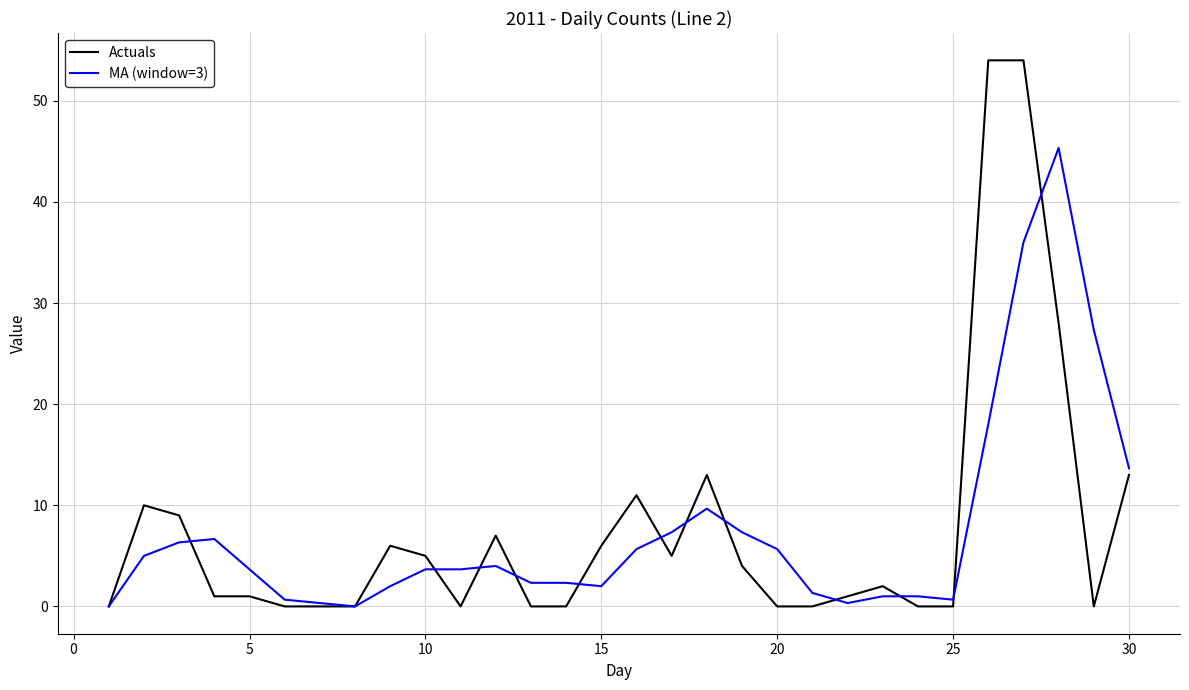

What is the maximum value for Actuals?

54.0